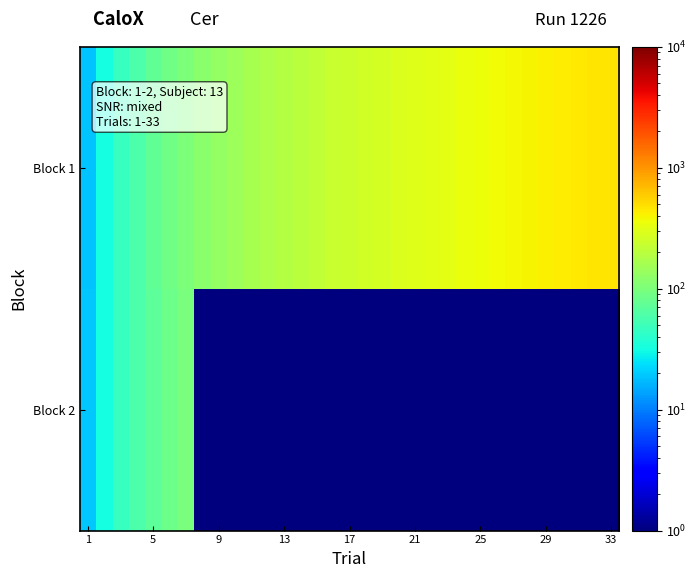

Count the number of data series in this chart.

2